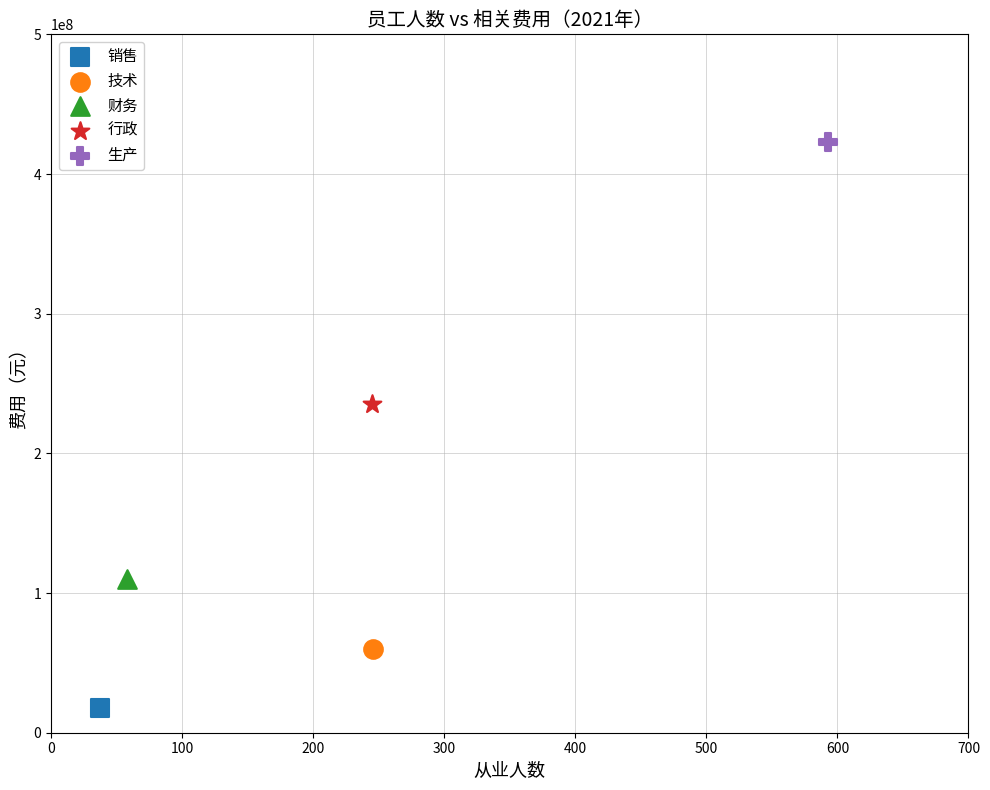

Which series contains the highest Y value?

生产